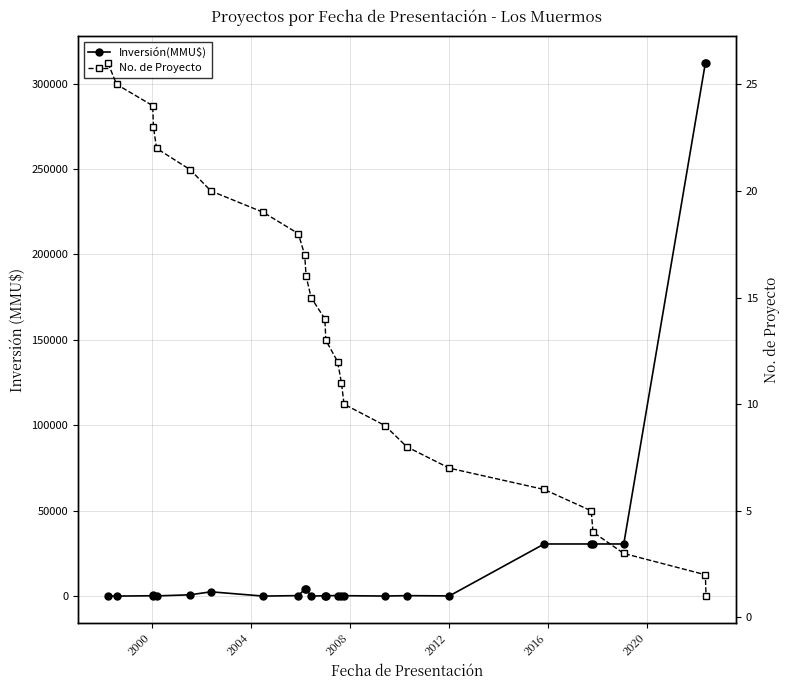

Does the chart have visible grid lines?

Yes